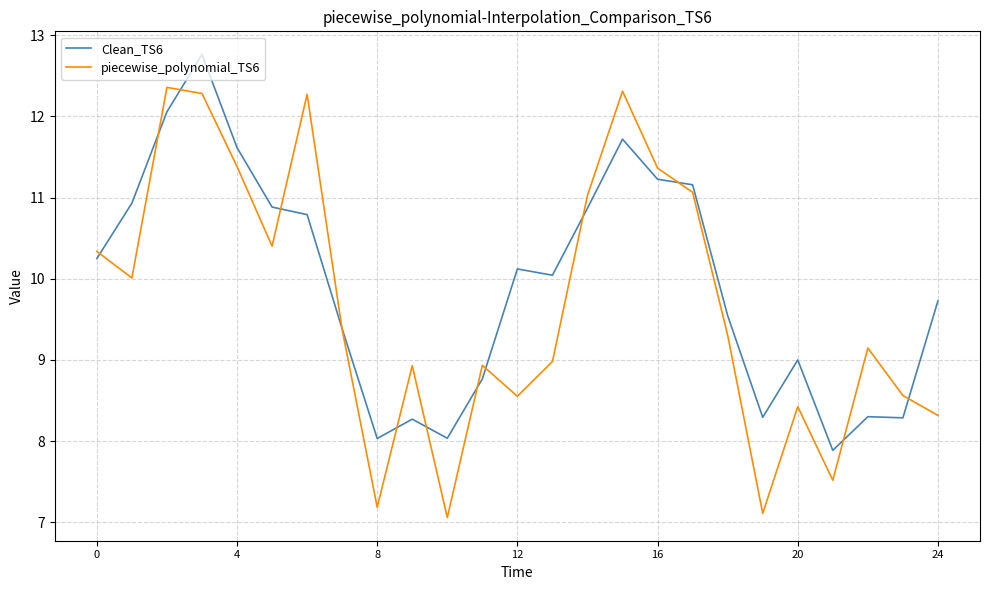

Rank the series by their maximum value, from highest to lowest.

Clean_TS6, piecewise_polynomial_TS6